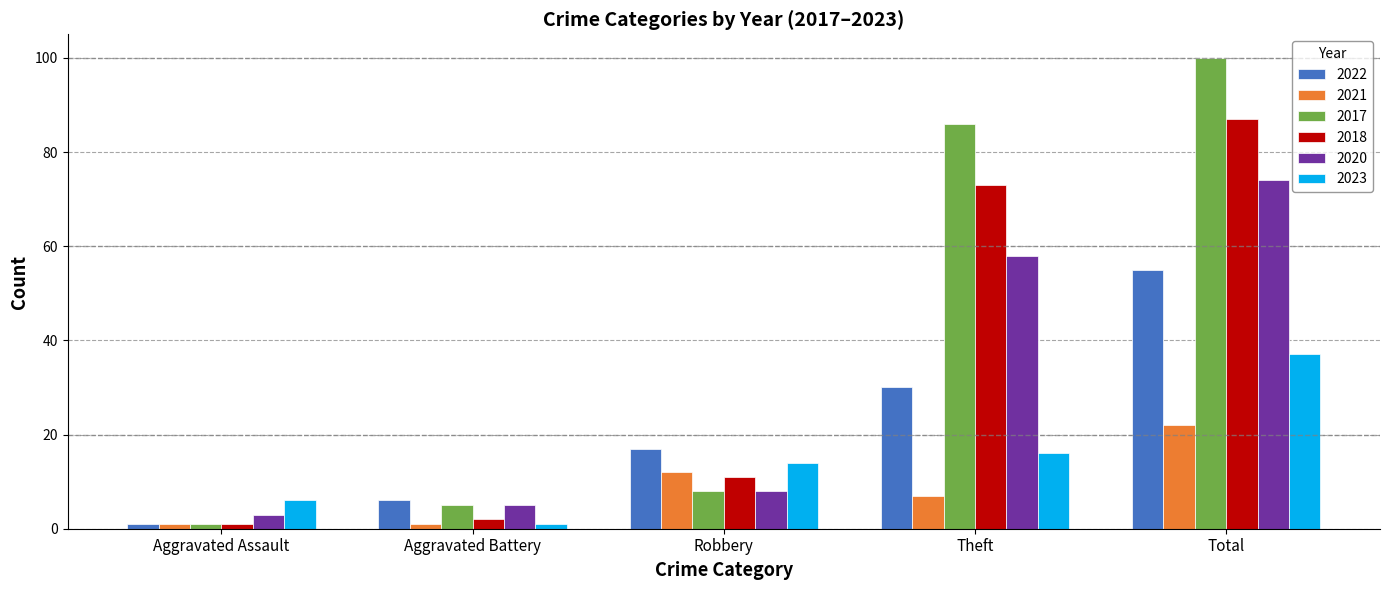

Which series has the widest spread of values?

2017